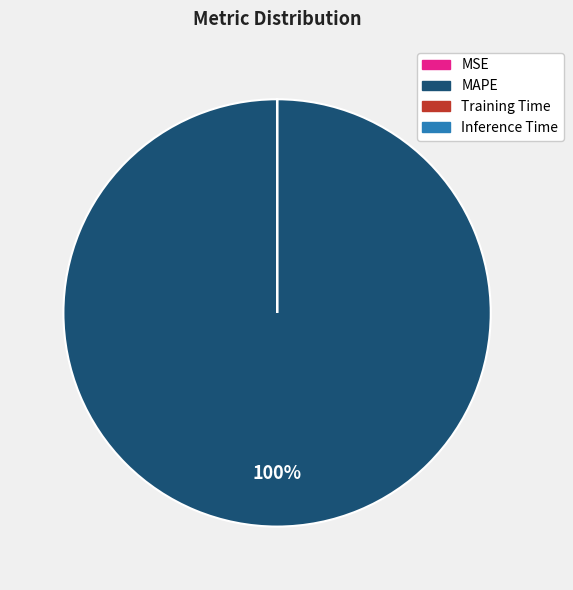

Is it true that MAPE is 100% of the pie?

True